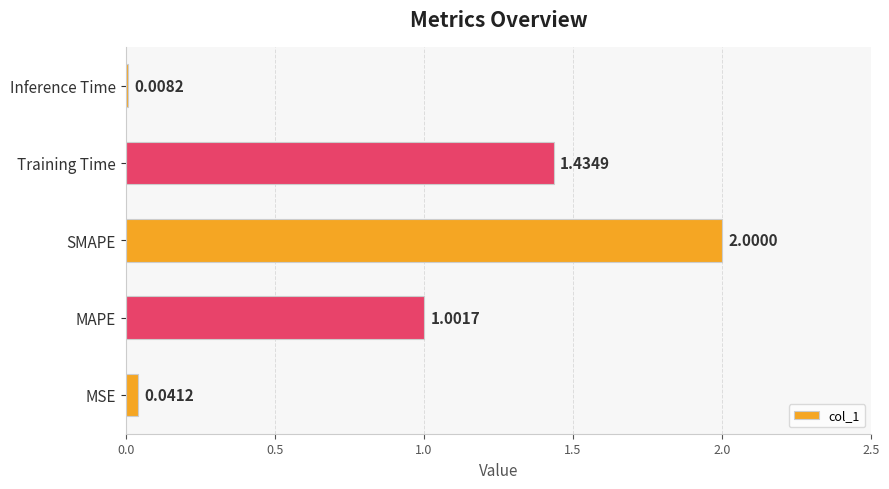

Rank the categories by value from highest to lowest.

SMAPE, Training Time, MAPE, MSE, Inference Time